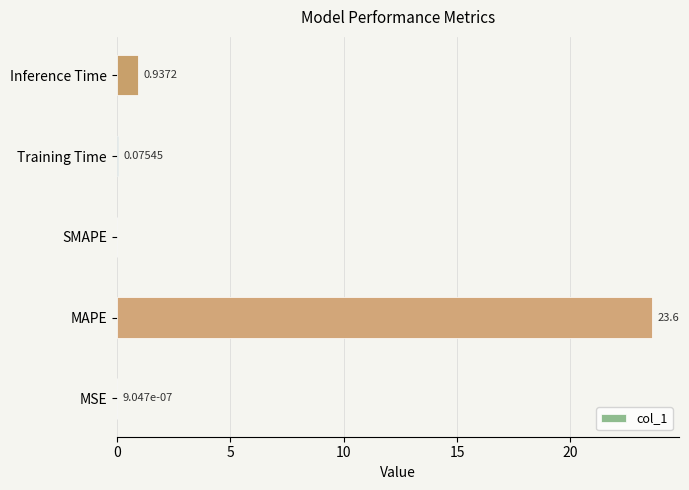

Are the bars grouped side by side (vs. stacked)?

No